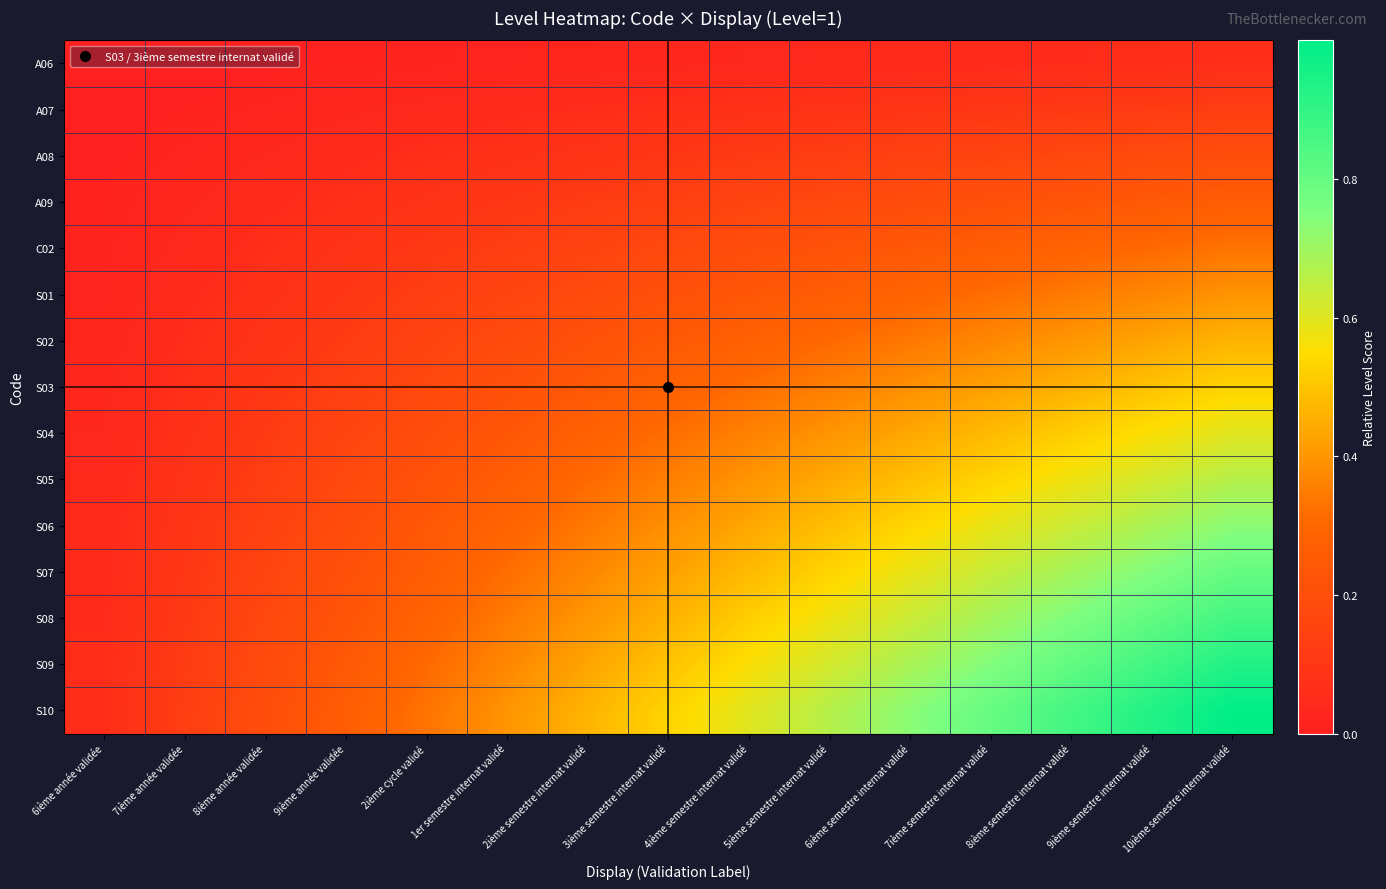

Reading right to left, list all the values displayed in this chart.

A06: 10ième semestre internat validé=0.1	9ième semestre internat validé=0.1	8ième semestre internat validé=0.1	7ième semestre internat validé=0.0	6ième semestre internat validé=0.0	5ième semestre internat validé=0.0	4ième semestre internat validé=0.0	3ième semestre internat validé=0.0	2ième semestre internat validé=0.0	1er semestre internat validé=0.0	2ième cycle validé=0.0	9ième année validée=0.0	8ième année validée=0.0	7ième année validée=0.0	6ième année validée=0.0
A07: 10ième semestre internat validé=0.1	9ième semestre internat validé=0.1	8ième semestre internat validé=0.1	7ième semestre internat validé=0.1	6ième semestre internat validé=0.1	5ième semestre internat validé=0.1	4ième semestre internat validé=0.1	3ième semestre internat validé=0.1	2ième semestre internat validé=0.1	1er semestre internat validé=0.0	2ième cycle validé=0.0	9ième année validée=0.0	8ième année validée=0.0	7ième année validée=0.0	6ième année validée=0.0
A08: 10ième semestre internat validé=0.2	9ième semestre internat validé=0.2	8ième semestre internat validé=0.2	7ième semestre internat validé=0.2	6ième semestre internat validé=0.1	5ième semestre internat validé=0.1	4ième semestre internat validé=0.1	3ième semestre internat validé=0.1	2ième semestre internat validé=0.1	1er semestre internat validé=0.1	2ième cycle validé=0.1	9ième année validée=0.0	8ième année validée=0.0	7ième année validée=0.0	6ième année validée=0.0
A09: 10ième semestre internat validé=0.3	9ième semestre internat validé=0.2	8ième semestre internat validé=0.2	7ième semestre internat validé=0.2	6ième semestre internat validé=0.2	5ième semestre internat validé=0.2	4ième semestre internat validé=0.2	3ième semestre internat validé=0.1	2ième semestre internat validé=0.1	1er semestre internat validé=0.1	2ième cycle validé=0.1	9ième année validée=0.1	8ième année validée=0.0	7ième année validée=0.0	6ième année validée=0.0
C02: 10ième semestre internat validé=0.3	9ième semestre internat validé=0.3	8ième semestre internat validé=0.3	7ième semestre internat validé=0.3	6ième semestre internat validé=0.2	5ième semestre internat validé=0.2	4ième semestre internat validé=0.2	3ième semestre internat validé=0.2	2ième semestre internat validé=0.2	1er semestre internat validé=0.1	2ième cycle validé=0.1	9ième année validée=0.1	8ième année validée=0.1	7ième année validée=0.0	6ième année validée=0.0
S01: 10ième semestre internat validé=0.4	9ième semestre internat validé=0.4	8ième semestre internat validé=0.3	7ième semestre internat validé=0.3	6ième semestre internat validé=0.3	5ième semestre internat validé=0.3	4ième semestre internat validé=0.2	3ième semestre internat validé=0.2	2ième semestre internat validé=0.2	1er semestre internat validé=0.2	2ième cycle validé=0.1	9ième année validée=0.1	8ième année validée=0.1	7ième année validée=0.0	6ième année validée=0.0
S02: 10ième semestre internat validé=0.5	9ième semestre internat validé=0.4	8ième semestre internat validé=0.4	7ième semestre internat validé=0.4	6ième semestre internat validé=0.3	5ième semestre internat validé=0.3	4ième semestre internat validé=0.3	3ième semestre internat validé=0.2	2ième semestre internat validé=0.2	1er semestre internat validé=0.2	2ième cycle validé=0.2	9ième année validée=0.1	8ième année validée=0.1	7ième année validée=0.1	6ième année validée=0.0
S03: 10ième semestre internat validé=0.5	9ième semestre internat validé=0.5	8ième semestre internat validé=0.5	7ième semestre internat validé=0.4	6ième semestre internat validé=0.4	5ième semestre internat validé=0.4	4ième semestre internat validé=0.3	3ième semestre internat validé=0.3	2ième semestre internat validé=0.2	1er semestre internat validé=0.2	2ième cycle validé=0.2	9ième année validée=0.1	8ième année validée=0.1	7ième année validée=0.1	6ième année validée=0.0
S04: 10ième semestre internat validé=0.6	9ième semestre internat validé=0.6	8ième semestre internat validé=0.5	7ième semestre internat validé=0.5	6ième semestre internat validé=0.4	5ième semestre internat validé=0.4	4ième semestre internat validé=0.4	3ième semestre internat validé=0.3	2ième semestre internat validé=0.3	1er semestre internat validé=0.2	2ième cycle validé=0.2	9ième année validée=0.2	8ième année validée=0.1	7ième année validée=0.1	6ième année validée=0.0
S05: 10ième semestre internat validé=0.7	9ième semestre internat validé=0.6	8ième semestre internat validé=0.6	7ième semestre internat validé=0.5	6ième semestre internat validé=0.5	5ième semestre internat validé=0.4	4ième semestre internat validé=0.4	3ième semestre internat validé=0.4	2ième semestre internat validé=0.3	1er semestre internat validé=0.3	2ième cycle validé=0.2	9ième année validée=0.2	8ième année validée=0.1	7ième année validée=0.1	6ième année validée=0.0
S06: 10ième semestre internat validé=0.7	9ième semestre internat validé=0.7	8ième semestre internat validé=0.6	7ième semestre internat validé=0.6	6ième semestre internat validé=0.5	5ième semestre internat validé=0.5	4ième semestre internat validé=0.4	3ième semestre internat validé=0.4	2ième semestre internat validé=0.3	1er semestre internat validé=0.3	2ième cycle validé=0.2	9ième année validée=0.2	8ième année validée=0.1	7ième année validée=0.1	6ième année validée=0.0
S07: 10ième semestre internat validé=0.8	9ième semestre internat validé=0.7	8ième semestre internat validé=0.7	7ième semestre internat validé=0.6	6ième semestre internat validé=0.6	5ième semestre internat validé=0.5	4ième semestre internat validé=0.5	3ième semestre internat validé=0.4	2ième semestre internat validé=0.4	1er semestre internat validé=0.3	2ième cycle validé=0.3	9ième année validée=0.2	8ième année validée=0.2	7ième année validée=0.1	6ième année validée=0.0
S08: 10ième semestre internat validé=0.9	9ième semestre internat validé=0.8	8ième semestre internat validé=0.7	7ième semestre internat validé=0.7	6ième semestre internat validé=0.6	5ième semestre internat validé=0.6	4ième semestre internat validé=0.5	3ième semestre internat validé=0.5	2ième semestre internat validé=0.4	1er semestre internat validé=0.3	2ième cycle validé=0.3	9ième année validée=0.2	8ième année validée=0.2	7ième année validée=0.1	6ième année validée=0.1
S09: 10ième semestre internat validé=0.9	9ième semestre internat validé=0.9	8ième semestre internat validé=0.8	7ième semestre internat validé=0.7	6ième semestre internat validé=0.7	5ième semestre internat validé=0.6	4ième semestre internat validé=0.6	3ième semestre internat validé=0.5	2ième semestre internat validé=0.4	1er semestre internat validé=0.4	2ième cycle validé=0.3	9ième année validée=0.2	8ième année validée=0.2	7ième année validée=0.1	6ième année validée=0.1
S10: 10ième semestre internat validé=1.0	9ième semestre internat validé=0.9	8ième semestre internat validé=0.9	7ième semestre internat validé=0.8	6ième semestre internat validé=0.7	5ième semestre internat validé=0.7	4ième semestre internat validé=0.6	3ième semestre internat validé=0.5	2ième semestre internat validé=0.5	1er semestre internat validé=0.4	2ième cycle validé=0.3	9ième année validée=0.3	8ième année validée=0.2	7ième année validée=0.1	6ième année validée=0.1